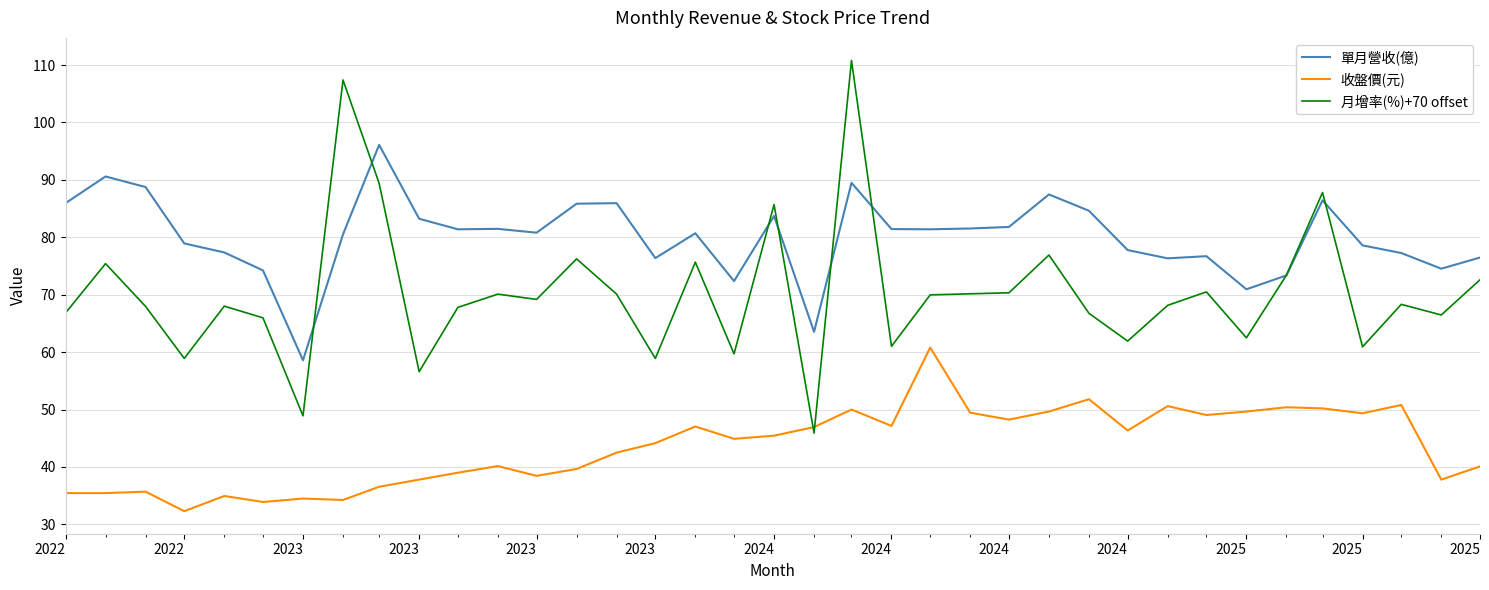

Rank the series by their maximum value, from highest to lowest.

月增率(%)+70 offset, 單月營收(億), 收盤價(元)